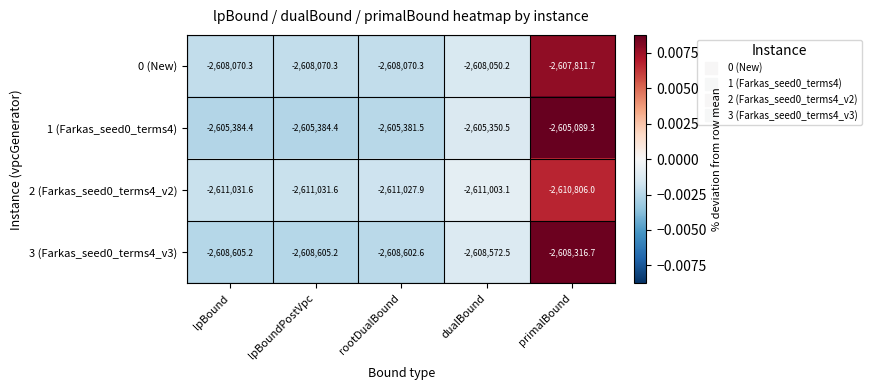

How many values in the 1 (Farkas_seed0_terms4) series exceed -2605381?

2